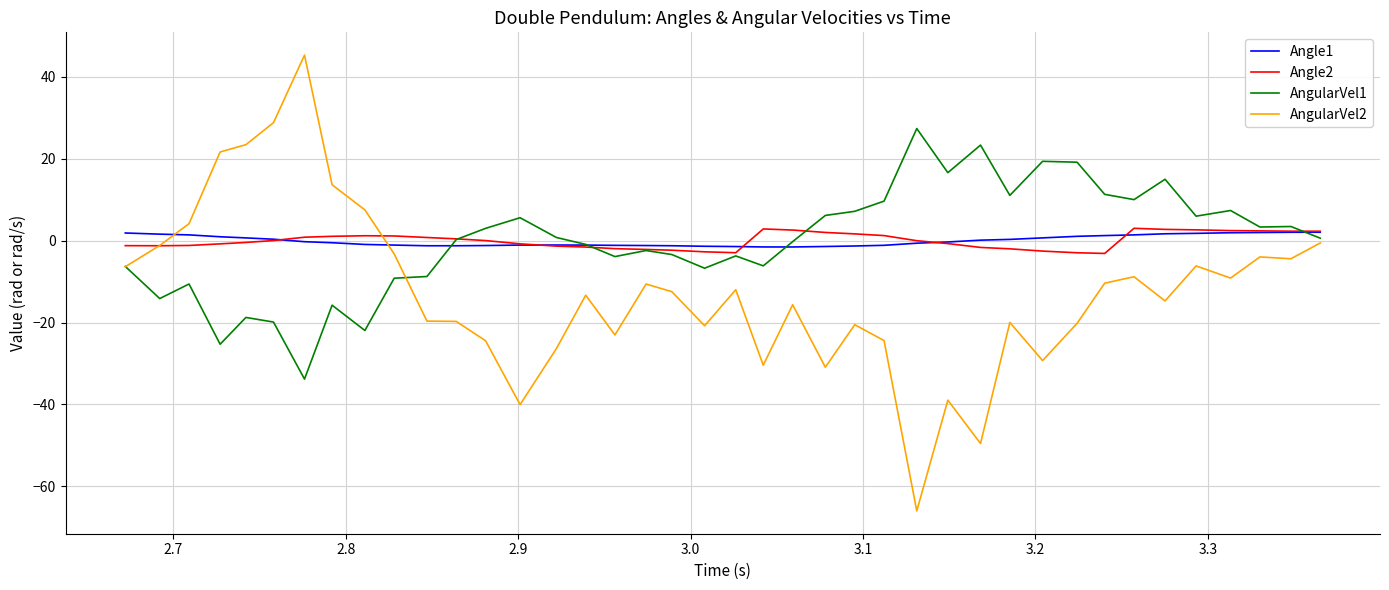

Which series has the largest range (max minus min)?

AngularVel2